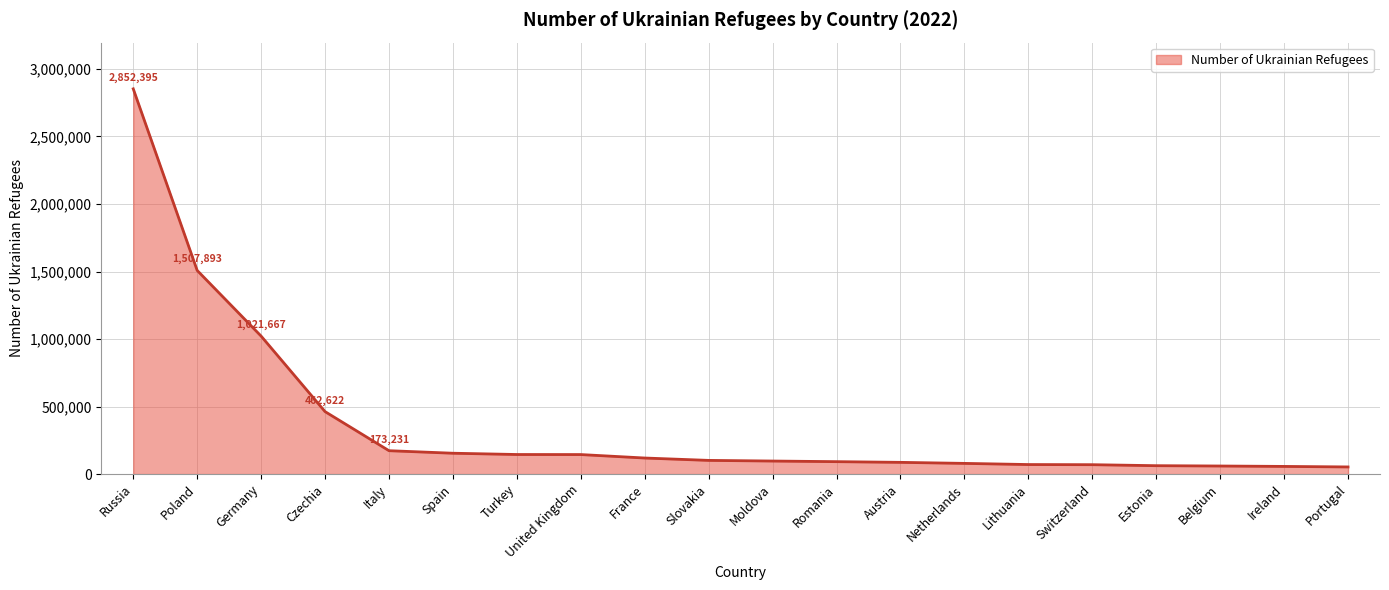

What is the difference between the values at United Kingdom and Switzerland?

74993